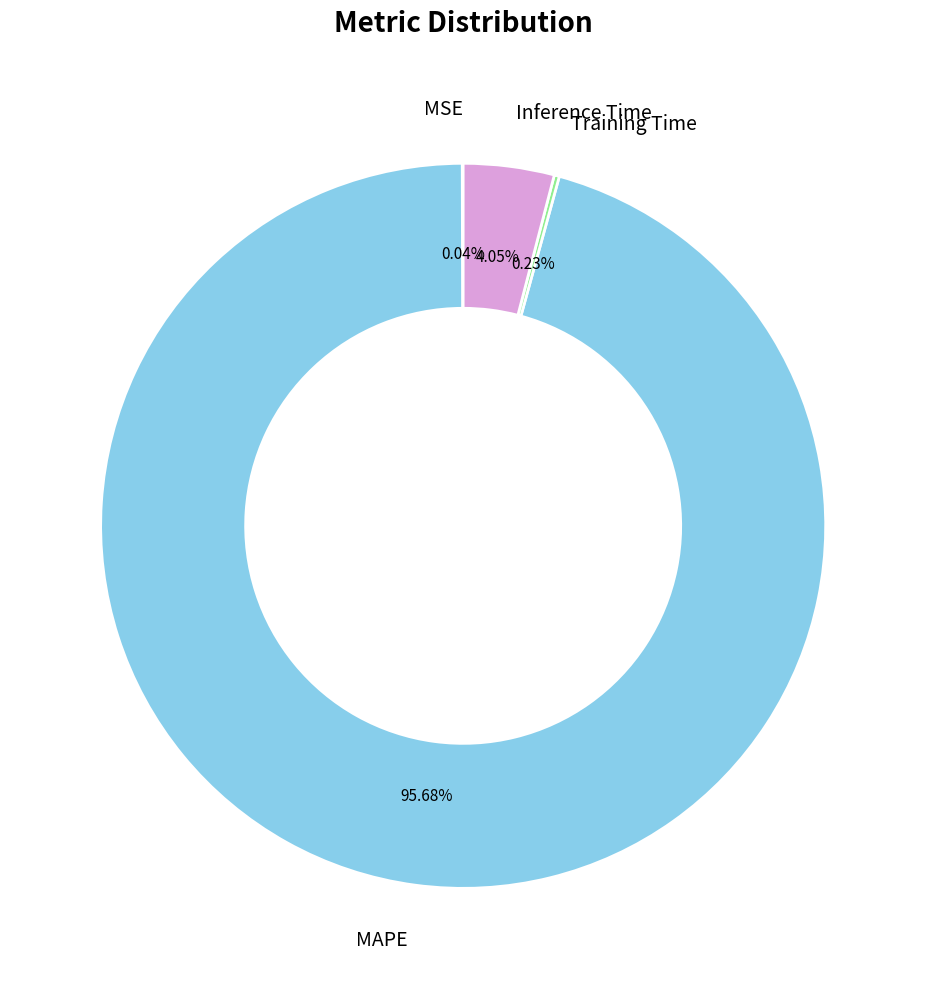

Which has a higher value, Inference Time or MAPE?

MAPE